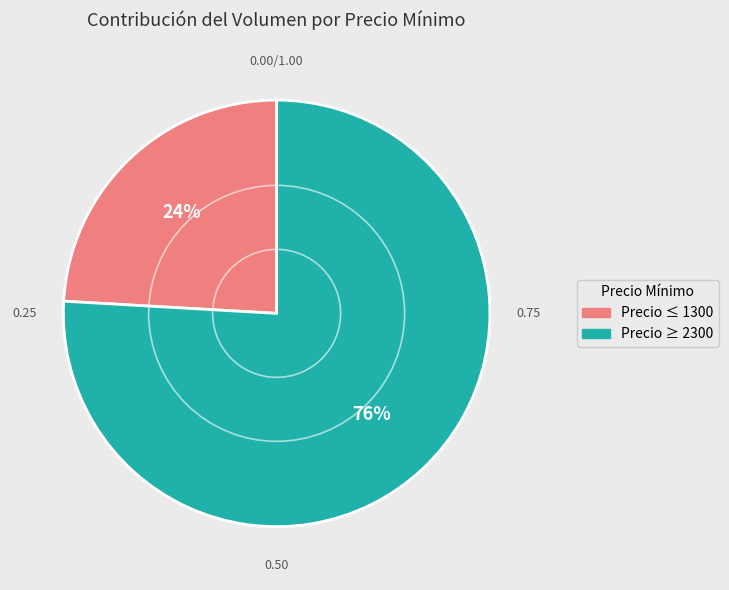

How many segments does this pie chart have?

2